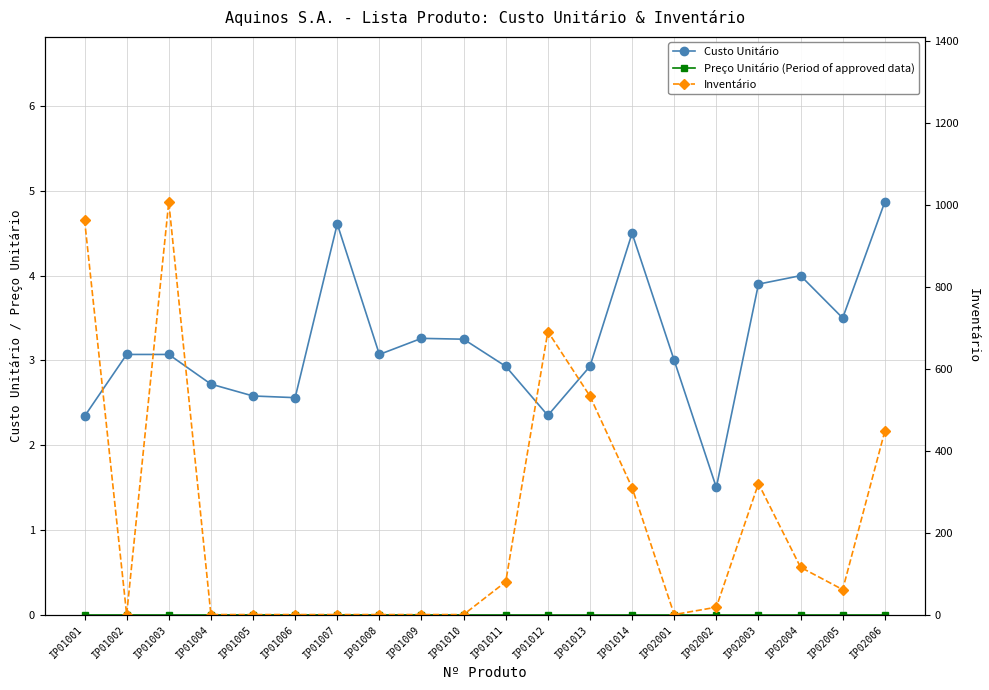

Between IP01008 and IP02001, which series saw the biggest shift?

Custo Unitário